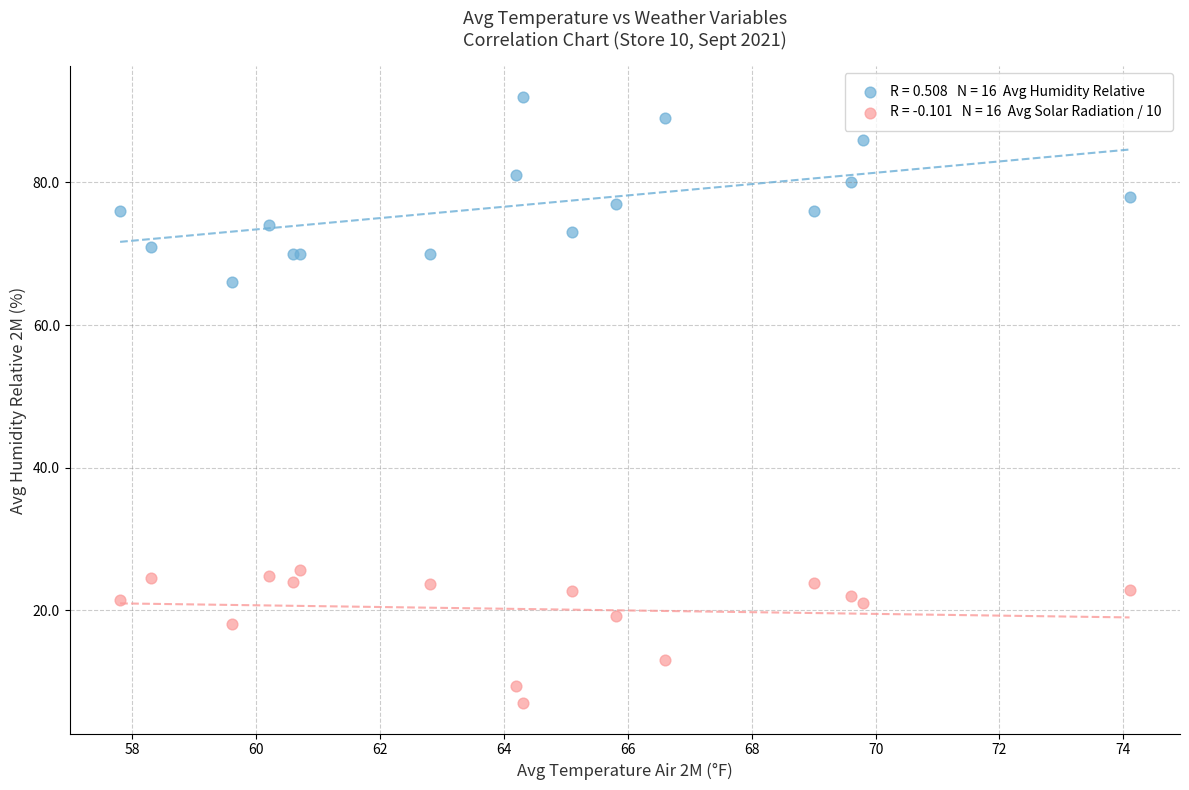

Across all series, what Y value is closest to 49?

66.0